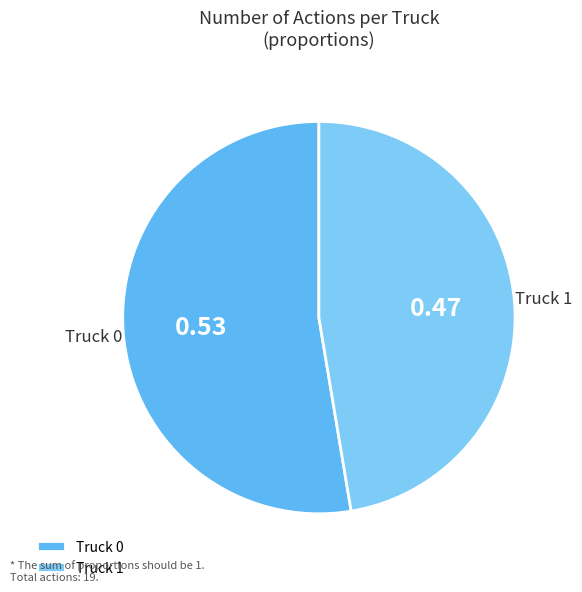

Approximately how many times larger is the value at Truck 1 compared to Truck 0?

0.9